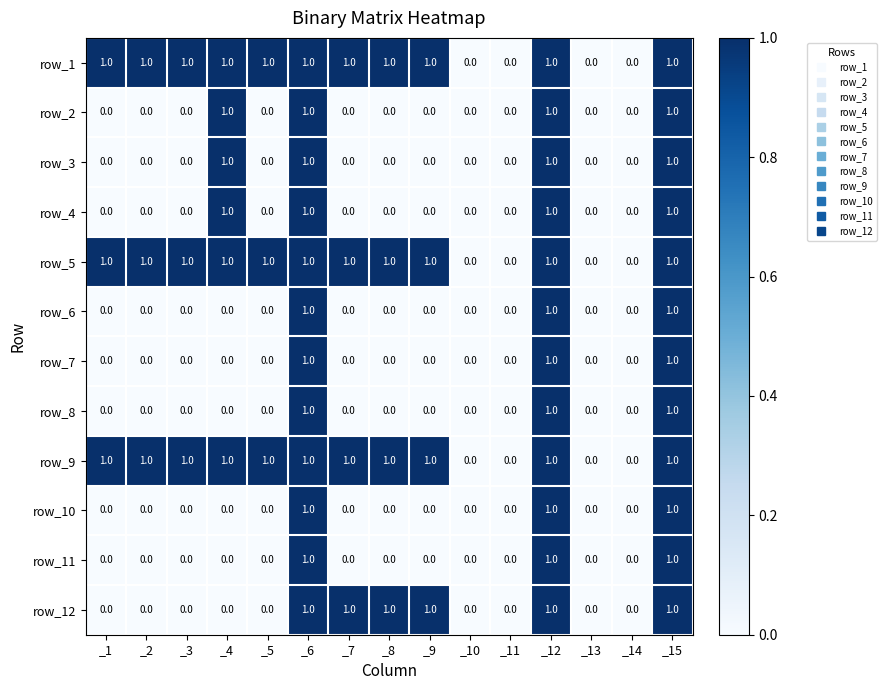

What is the sum of all row_11 values?

3